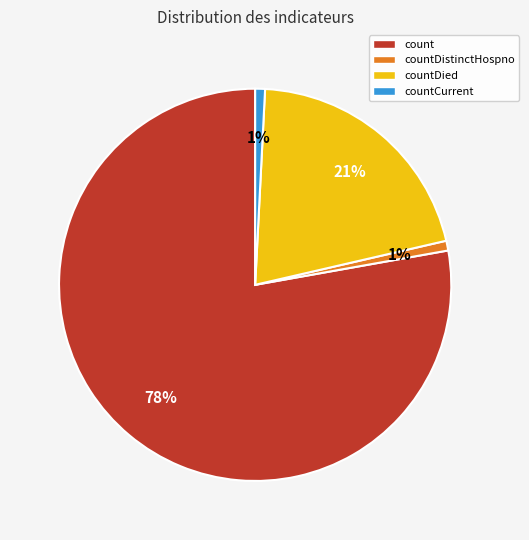

Count the number of slices in the pie.

4